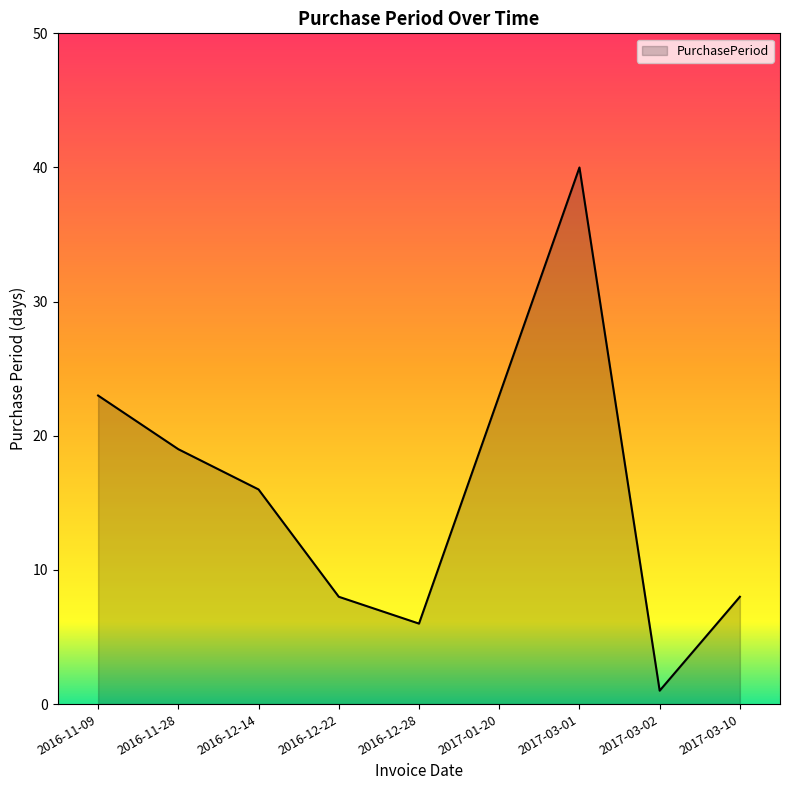

What is the change in value from 2016-11-09 to 2017-03-01?

+17